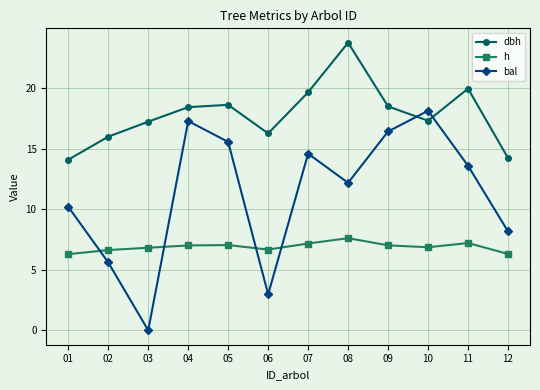

At which category is the sum across all series the highest?

08